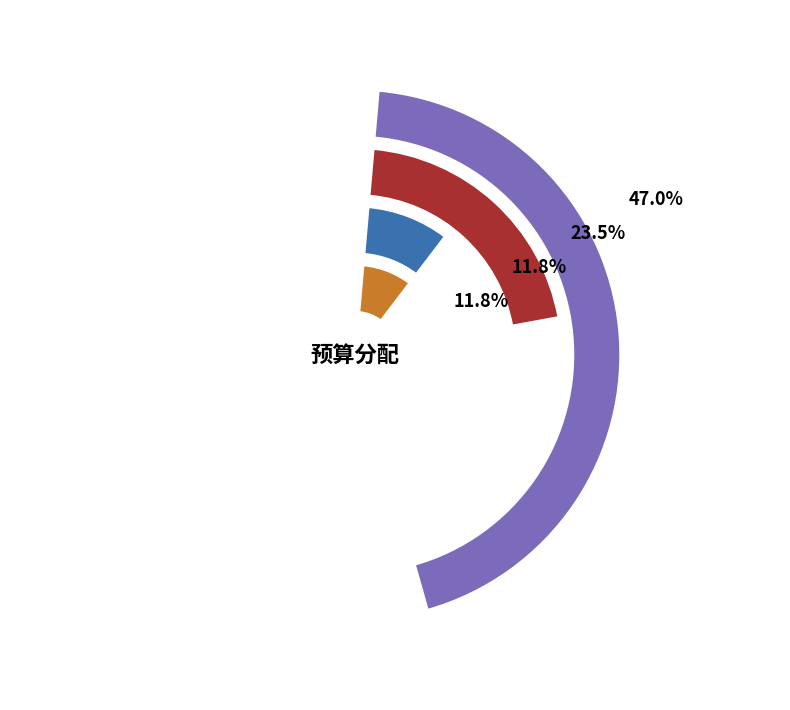

What is the largest slice in the pie chart?

劳务费